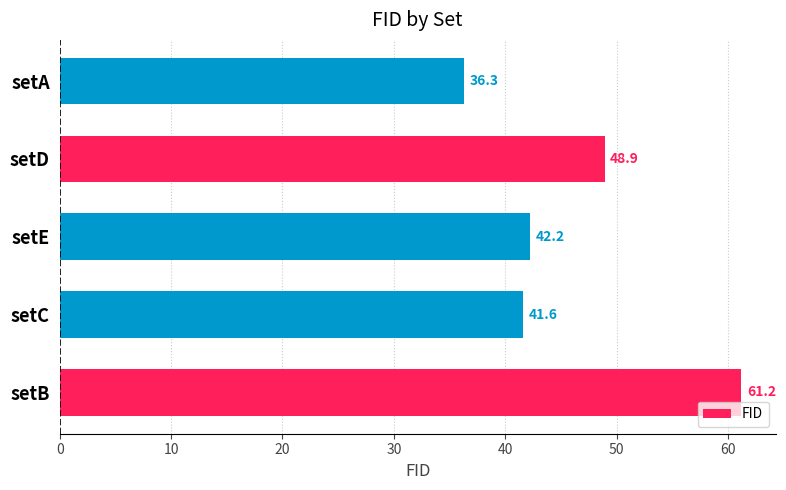

Rank the categories by value from highest to lowest.

setB, setD, setE, setC, setA